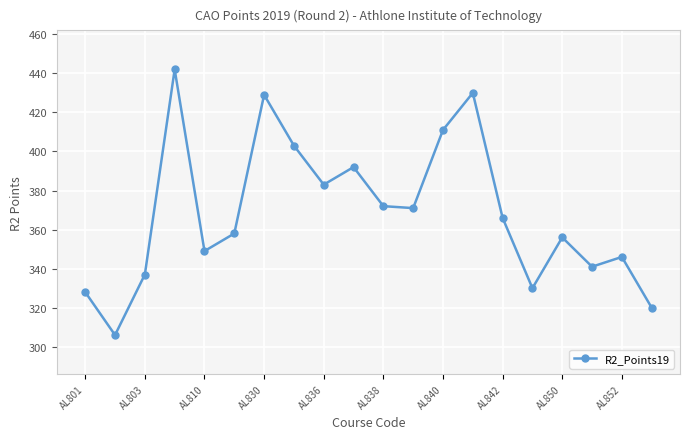

What is the difference between the maximum and second lowest values?

122